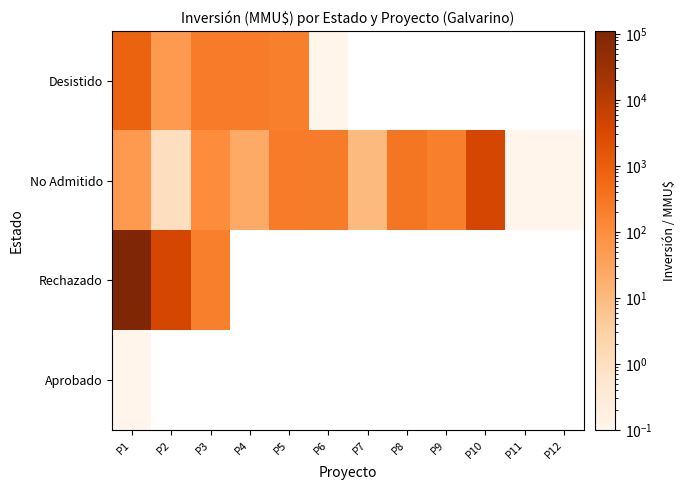

List the labels in order of Desistido value, smallest first.

P6, P2, P5, P3, P4, P1, P7, P8, P9, P10, P11, P12